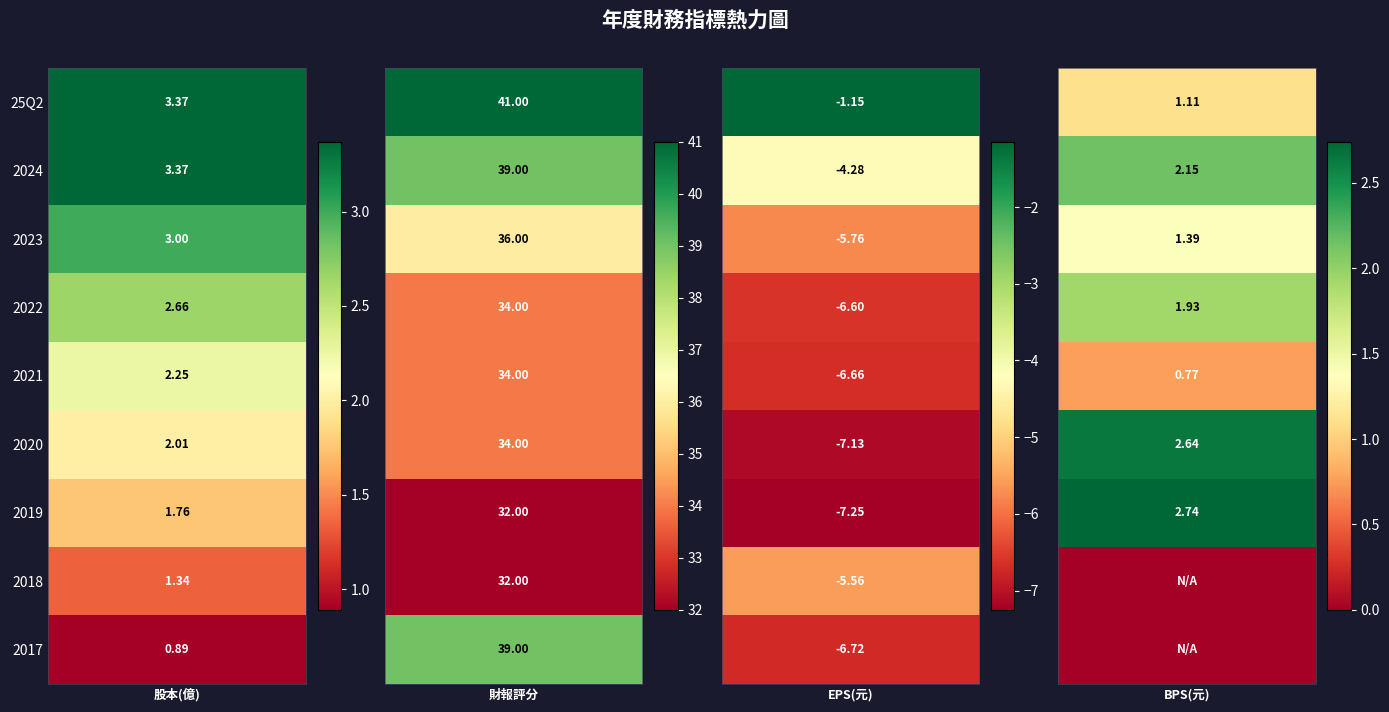

What is the difference between the second highest and minimum values in the 2022 series?

9.3